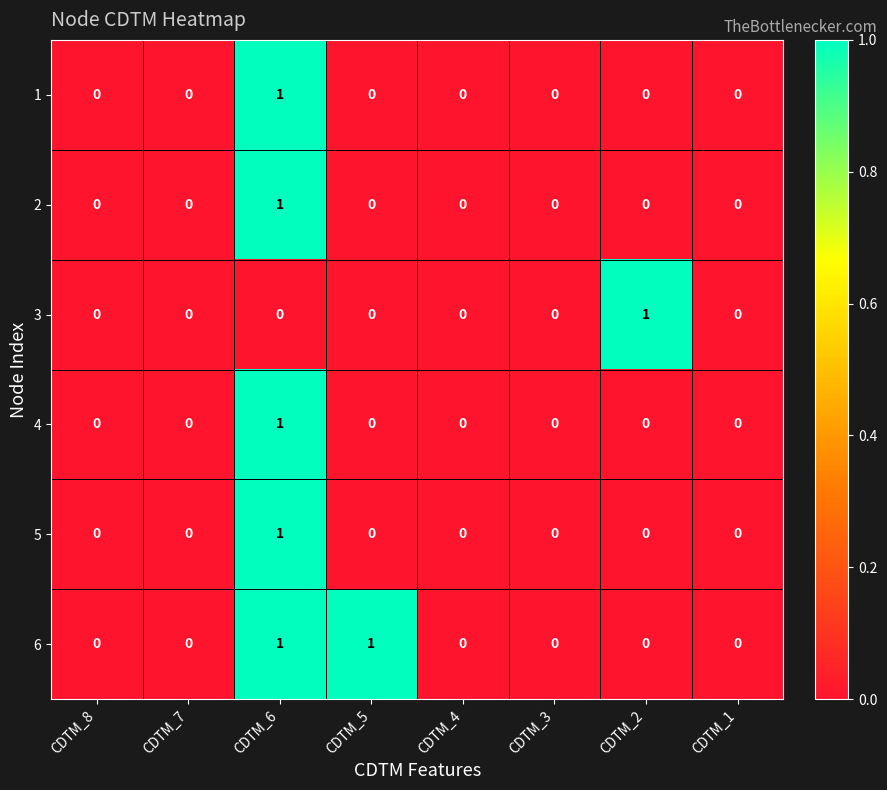

Which series has the largest total across all categories?

6